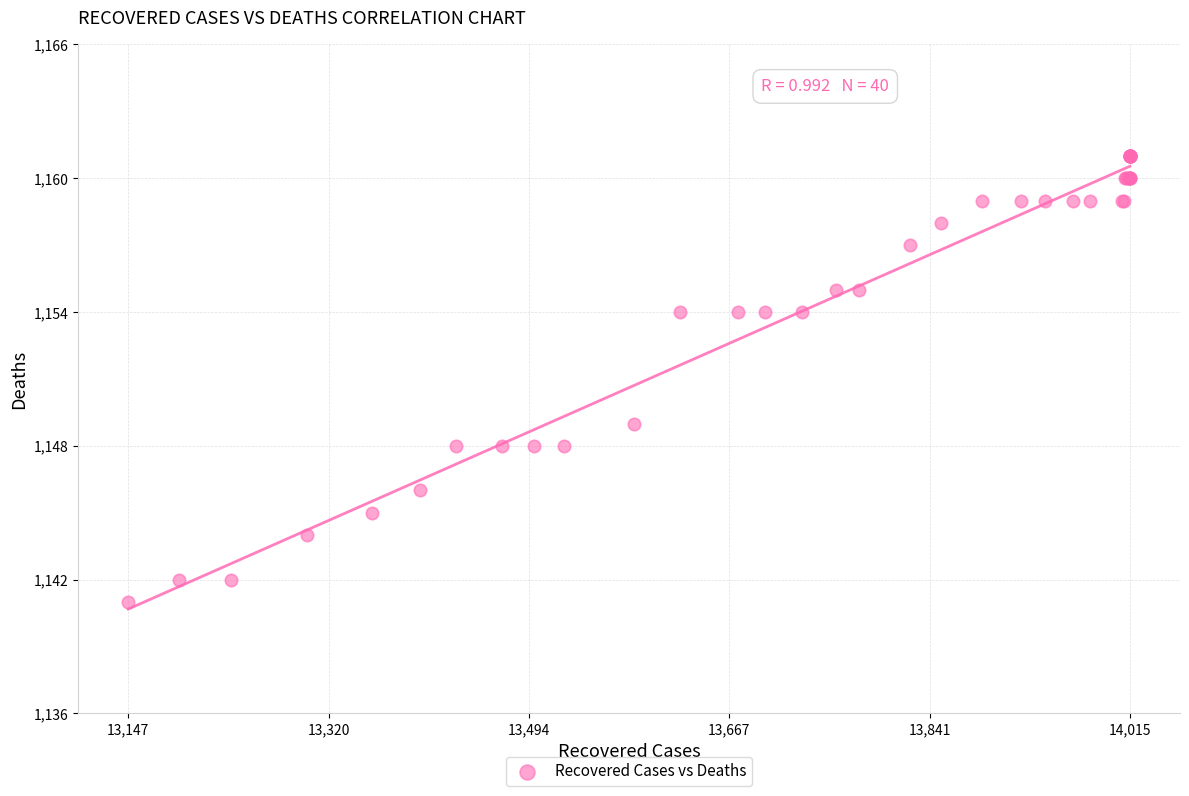

What Y value in the scatter plot is closest to 1151?

1149